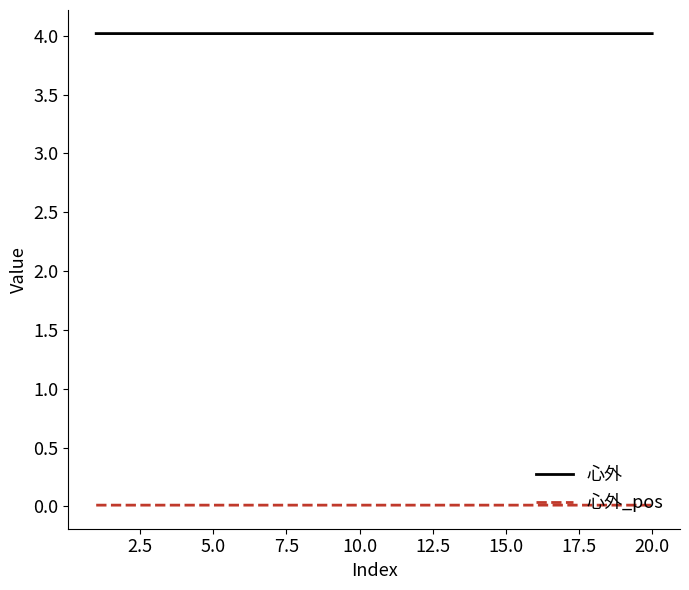

List the series in order of their peak value, lowest first.

心外_pos, 心外